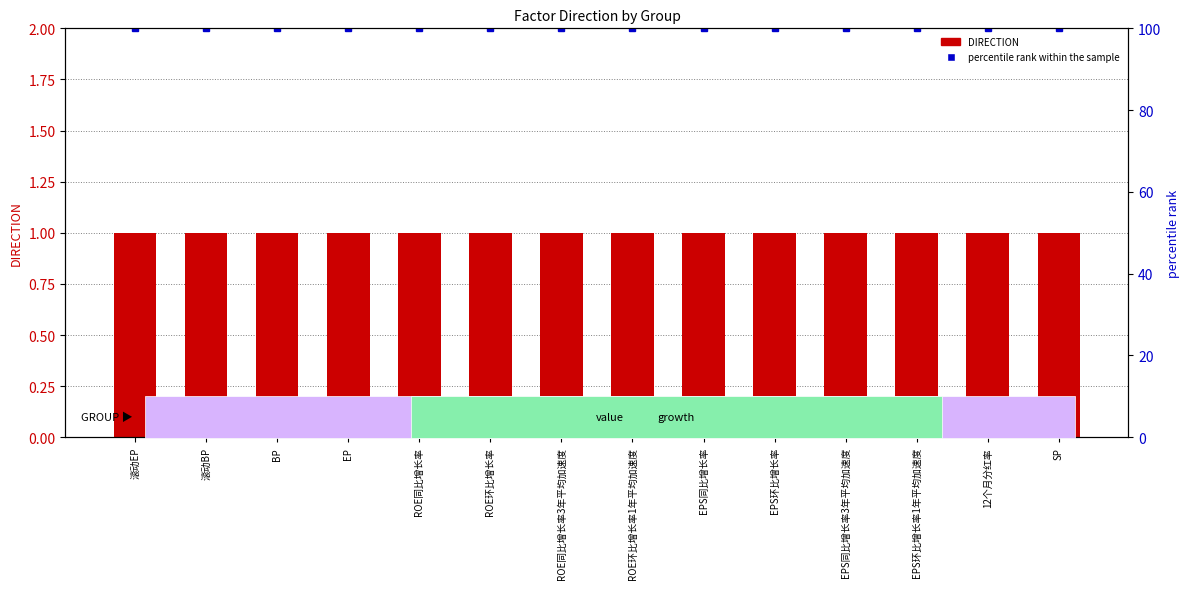

What is the value of the DIRECTION bar at the 3rd from the left?

1